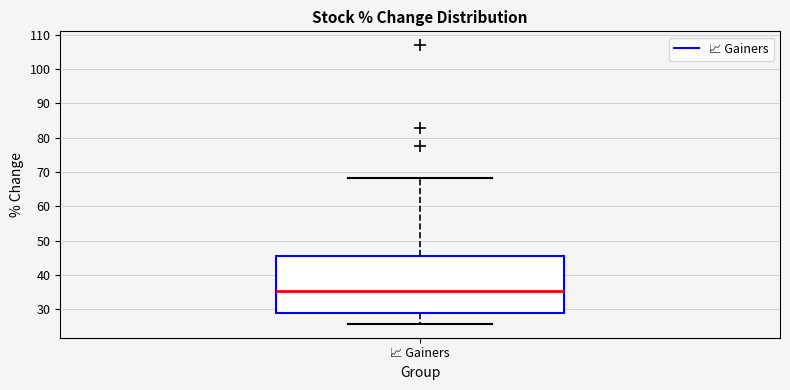

Where is the lower edge of the box for 📈 Gainers on the y-axis? The values are not printed on the chart, so give them approximately, as read against the axis.

29